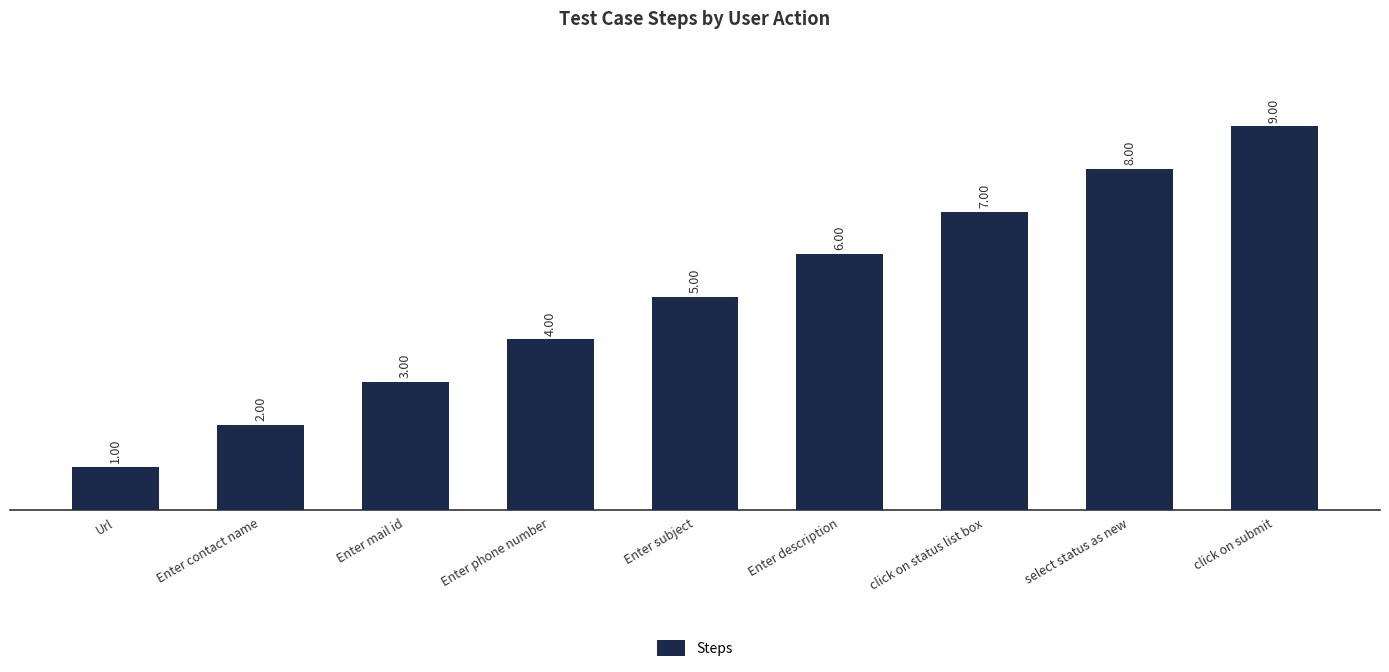

Between select status as new and Enter subject, which is larger?

select status as new